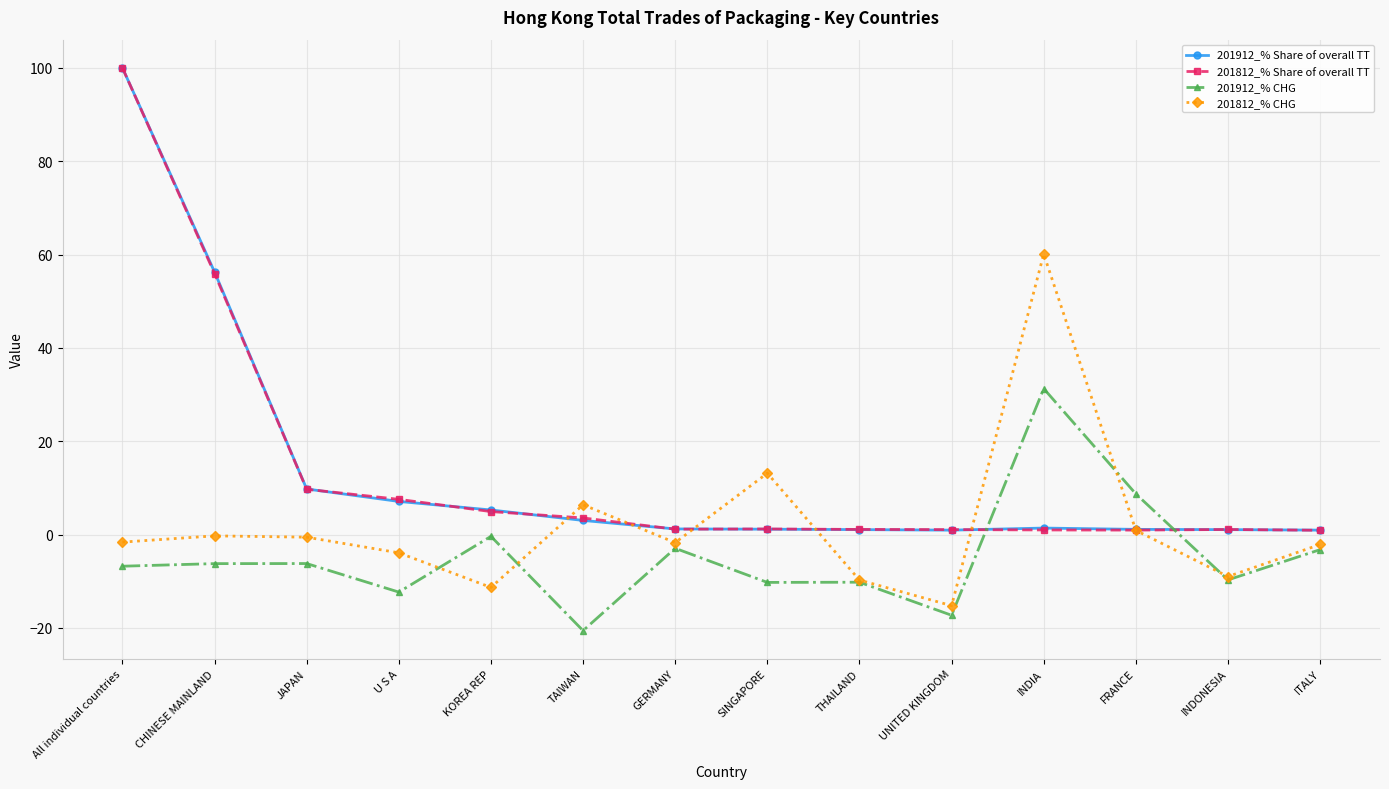

How many times do 201912_% CHG and 201912_% Share of overall TT cross each other?

2